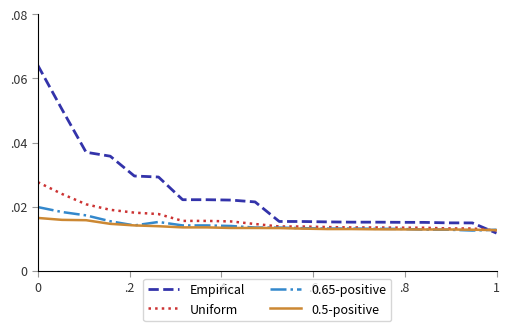

What are all the series names shown in the legend?

Empirical, Uniform, 0.65-positive, 0.5-positive